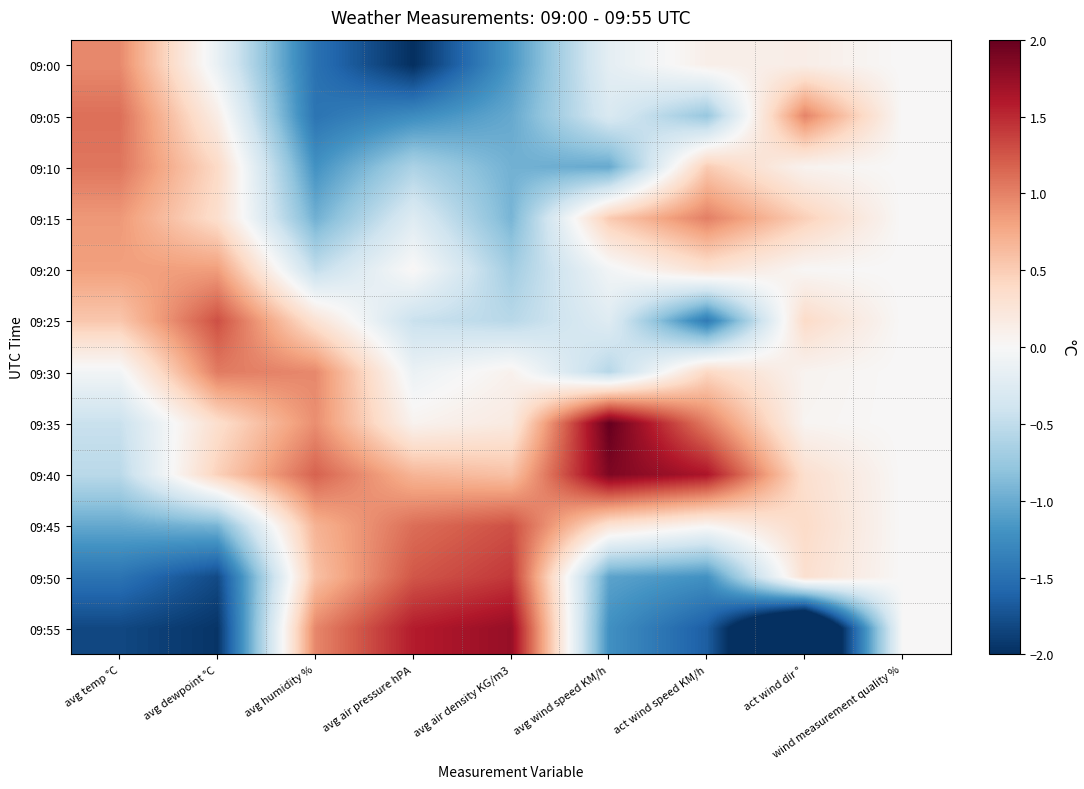

At act wind dir °, list the series in order from largest to smallest.

09:05, 09:15, 09:25, 09:45, 09:40, 09:50, 09:00, 09:10, 09:30, 09:35, 09:20, 09:55